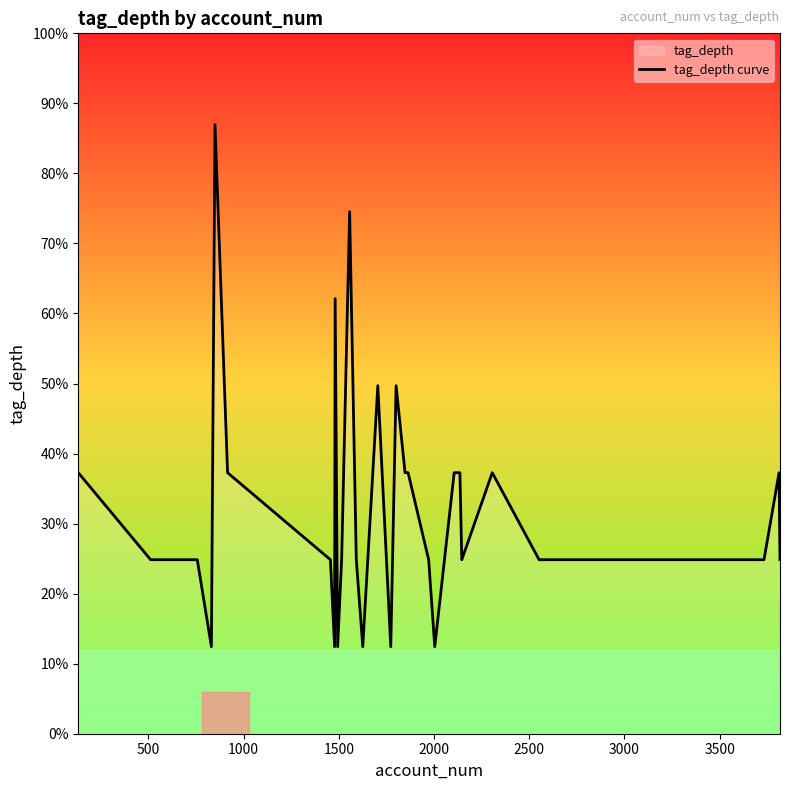

What is the sum of all values?

99